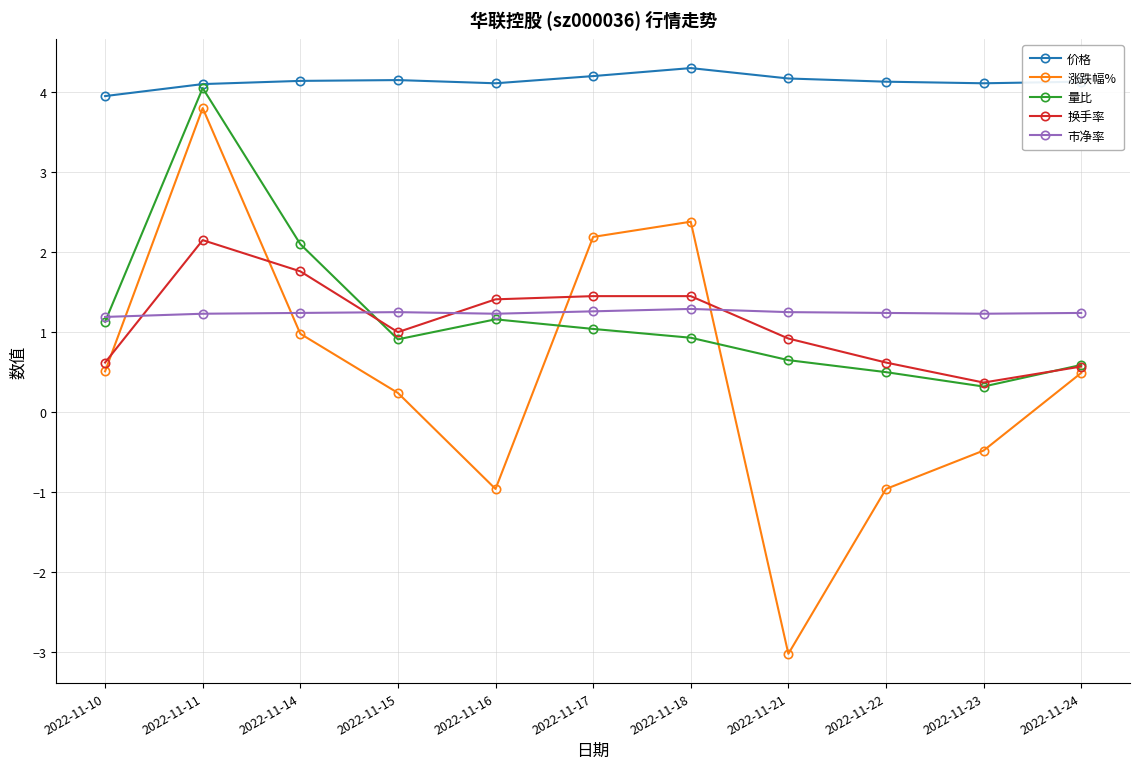

Rank the series by their maximum value, from highest to lowest.

价格, 量比, 涨跌幅%, 换手率, 市净率